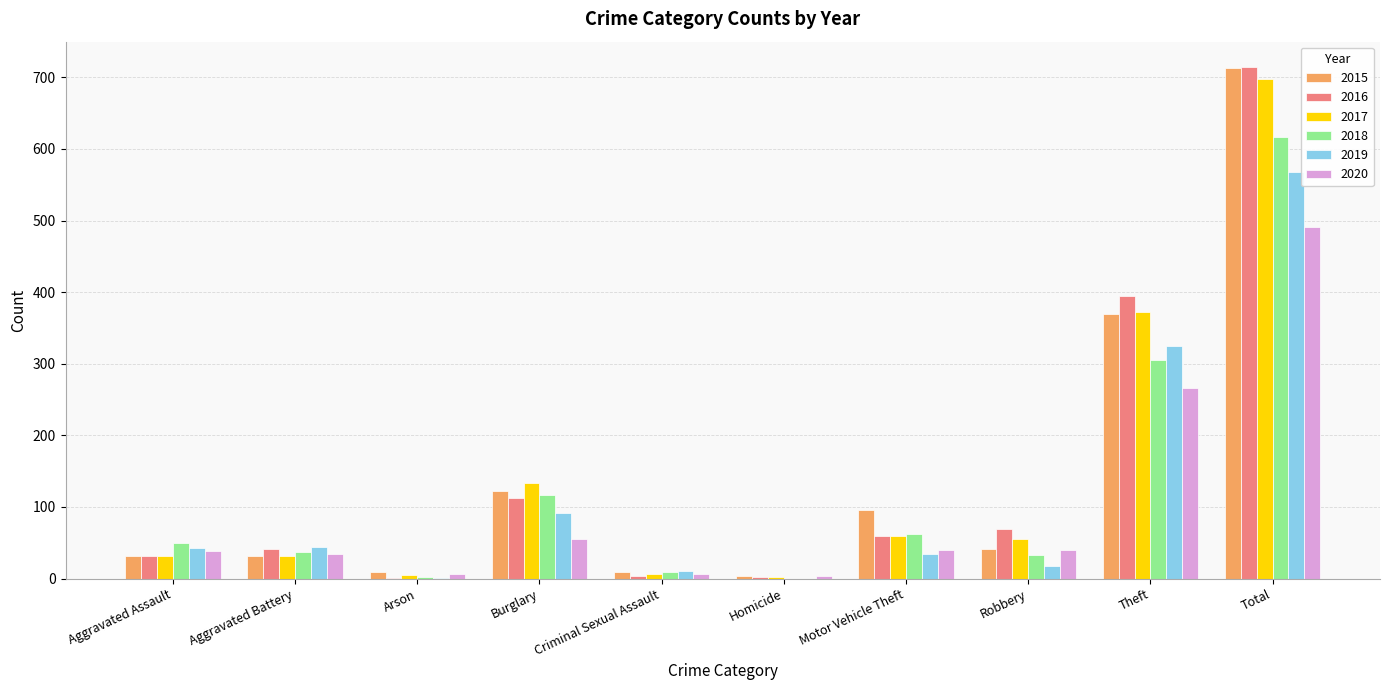

How many data points does each series have?

10